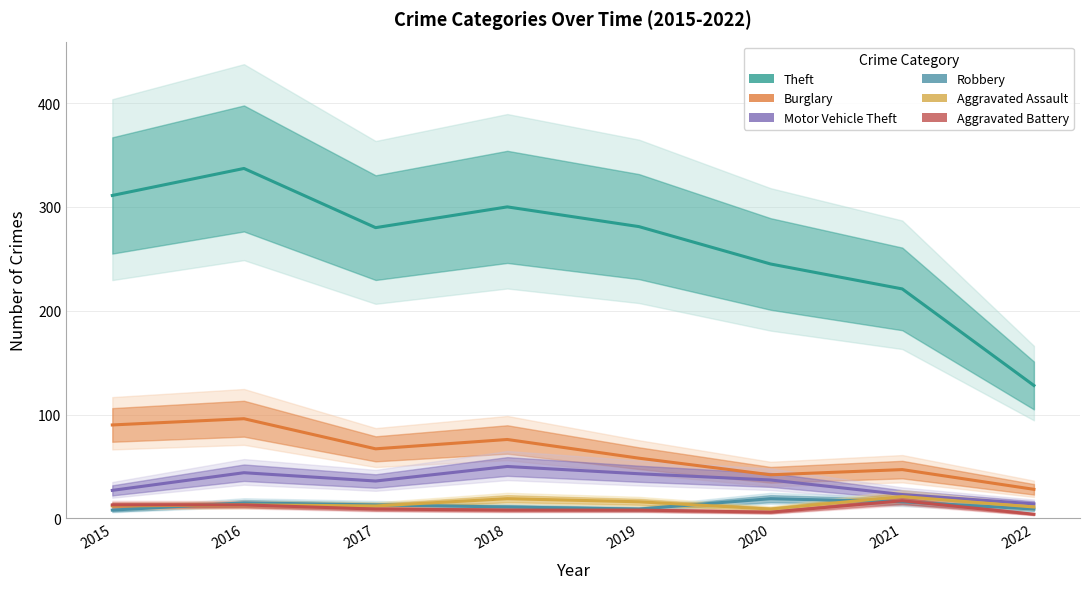

What is the difference between the Aggravated Assault values at 2019 and 2015?

4